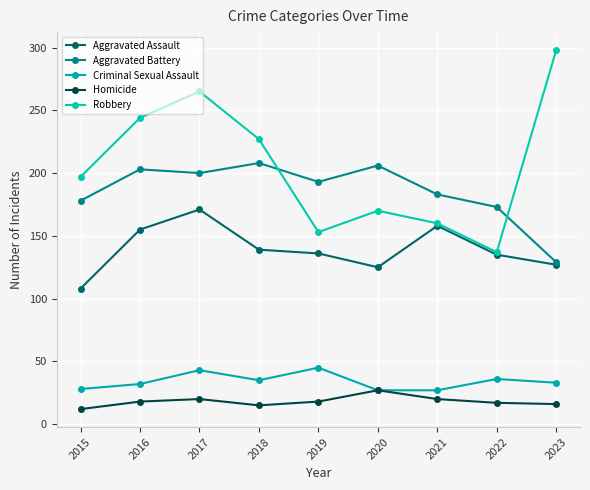

What is the maximum value for Criminal Sexual Assault?

45